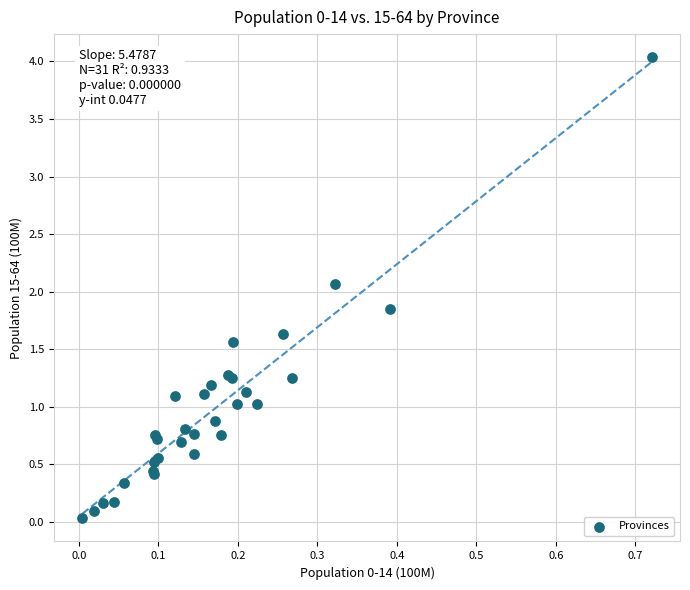

What Y value in the scatter plot is closest to 2?

2.1